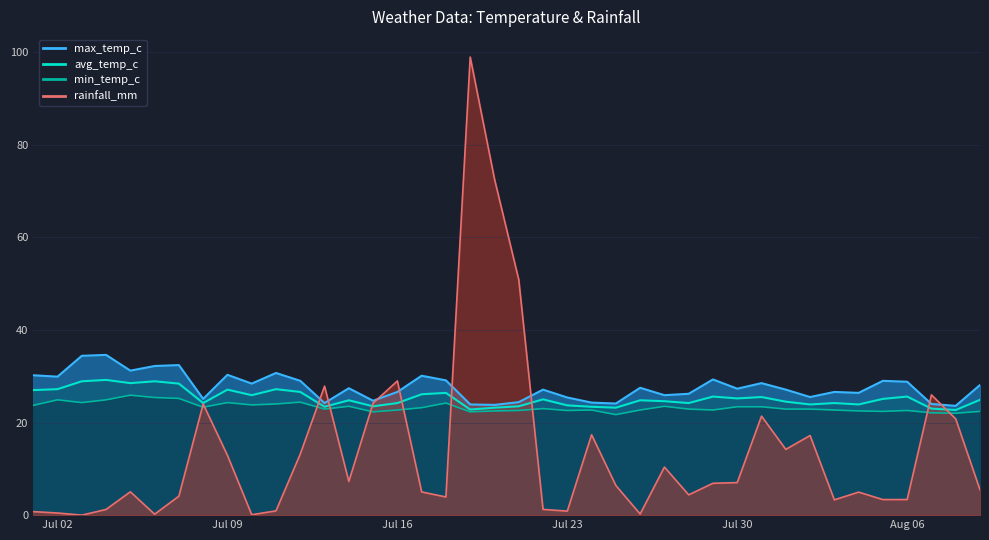

What is the average value of the avg_temp_c series?

25.2